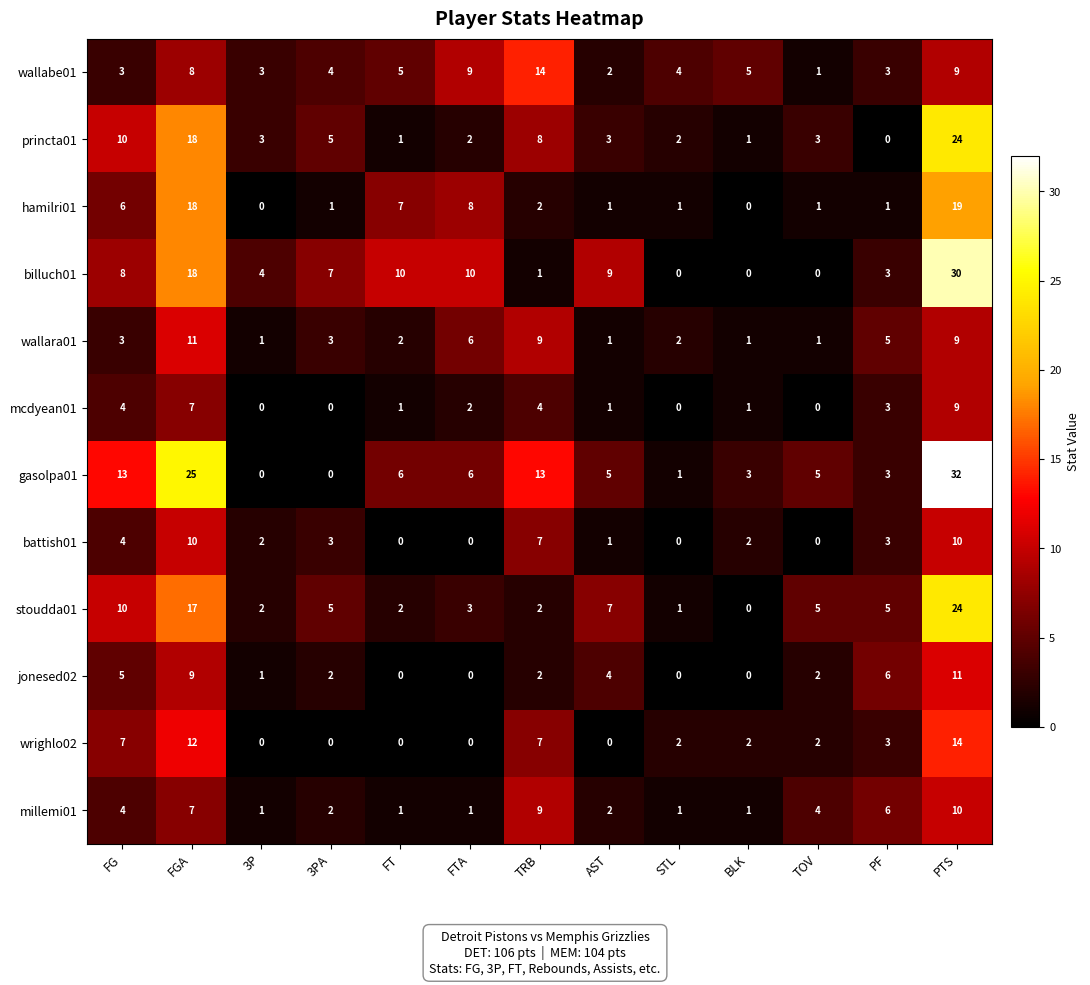

At which label does battish01 first exceed 2?

FG